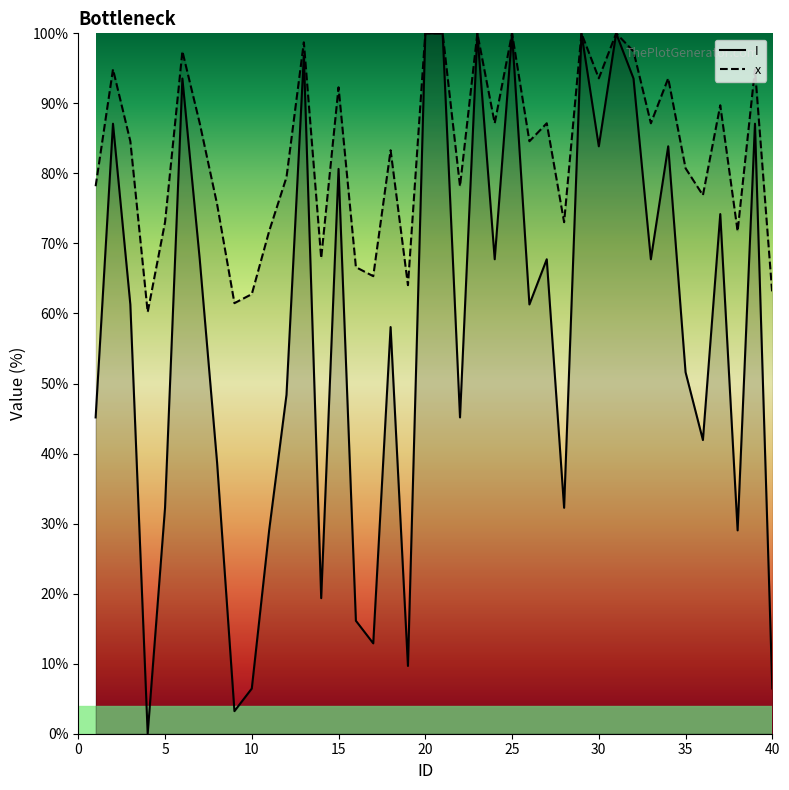

What is the sum of all x_col values?

3323.3